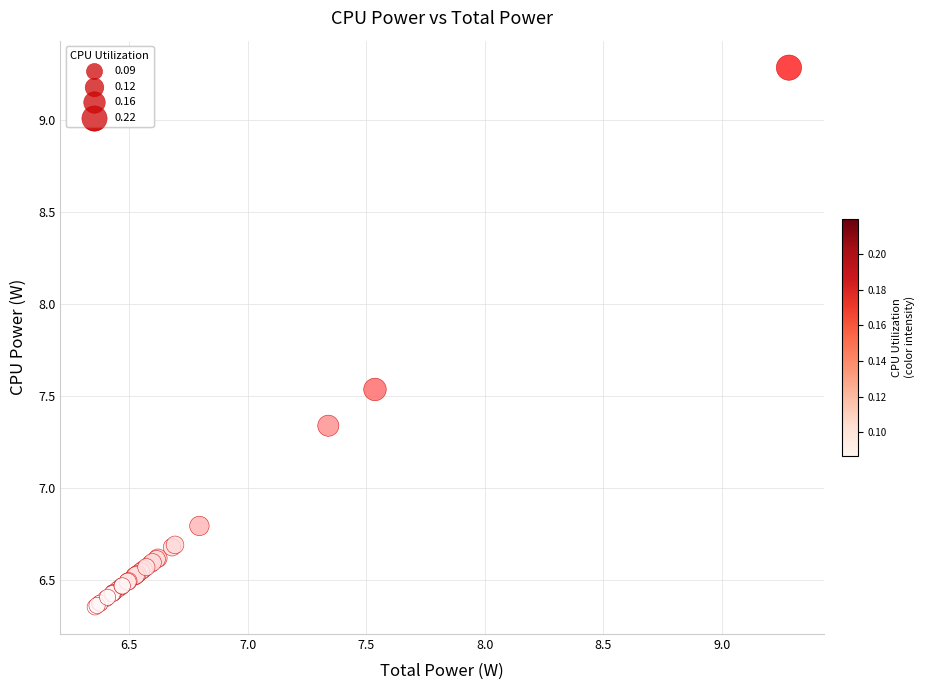

What Y value in the scatter plot is closest to 7?

6.8